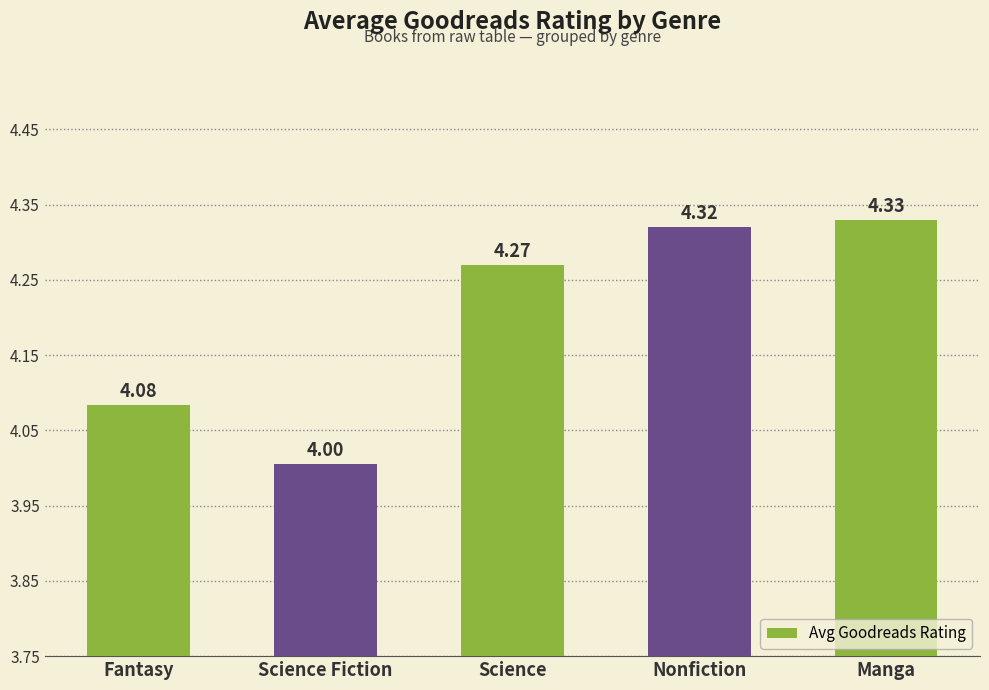

What is the label of the 4th bar from the left?

Nonfiction